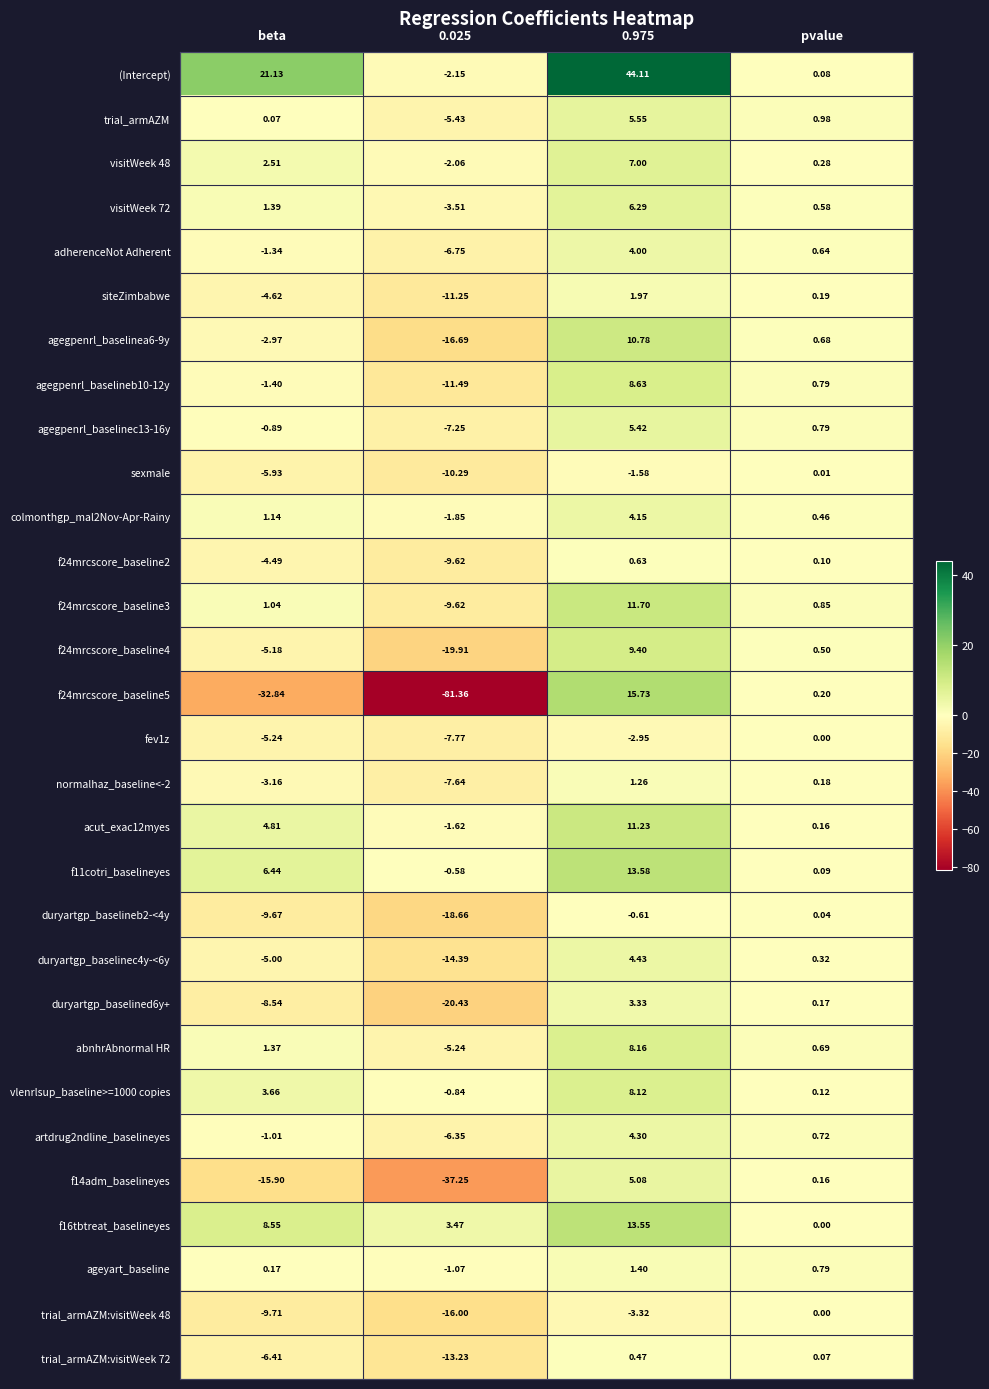

At which label is adherenceNot Adherent closest to -1?

beta